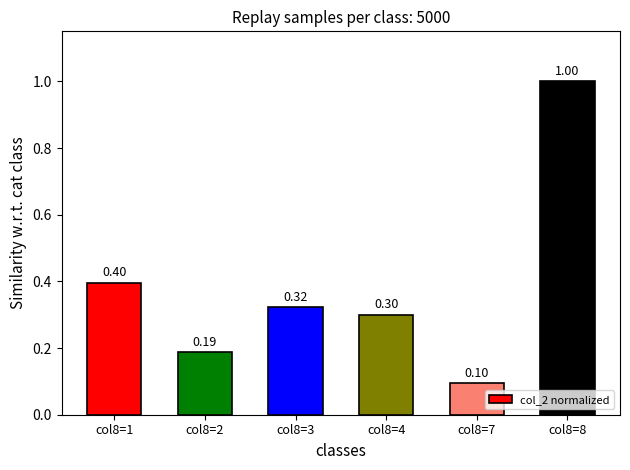

List the labels in order of value, largest first.

col8=8, col8=1, col8=3, col8=4, col8=2, col8=7